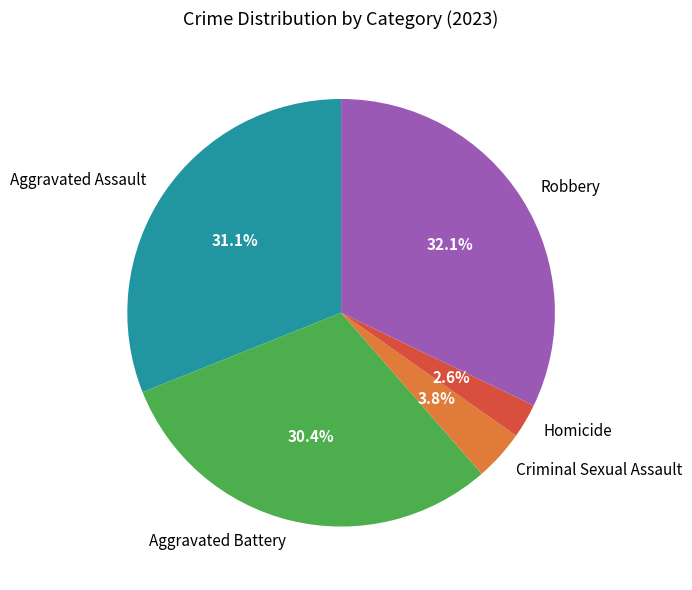

Is there any slice that represents more than half of the pie?

No